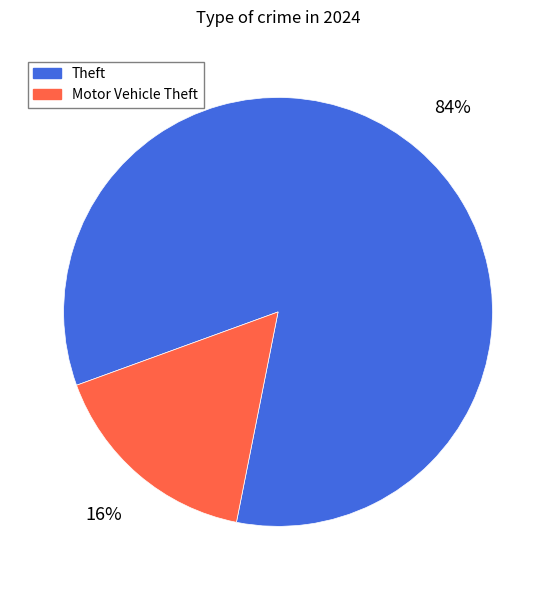

Rank the categories by value from highest to lowest.

Theft, Motor Vehicle Theft